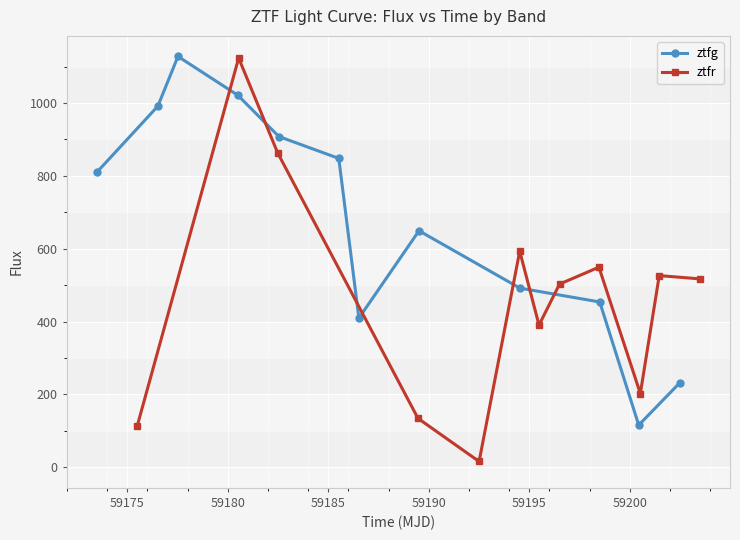

Reading left to right, transcribe all the data shown in this chart.

ztfg: 809.6	991.5	1128.0	1021.3	908.1	848.0	409.5	649.3	491.9	453.9	115.8	231.9
ztfr: 114.7	1123.6	863.2	134.4	16.0	593.4	390.4	502.9	549.4	202.6	526.3	517.3